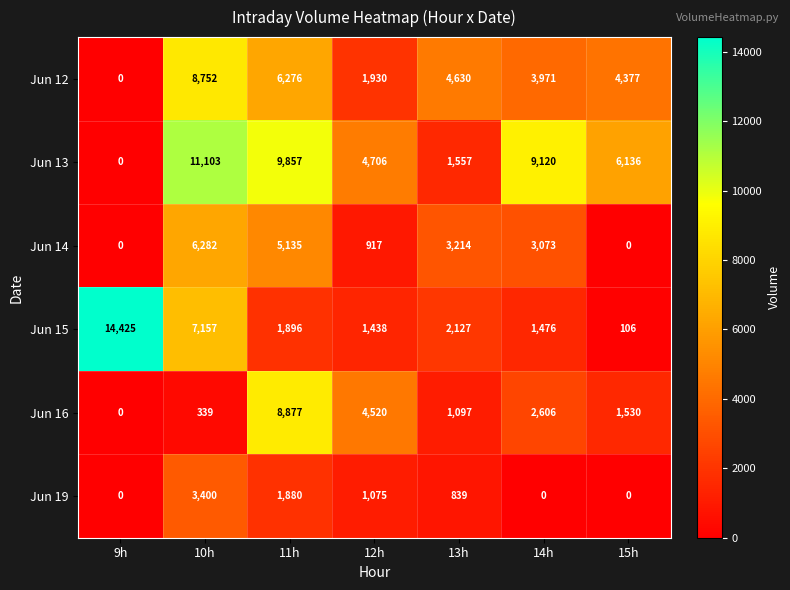

At which category is the sum across all series the highest?

10h